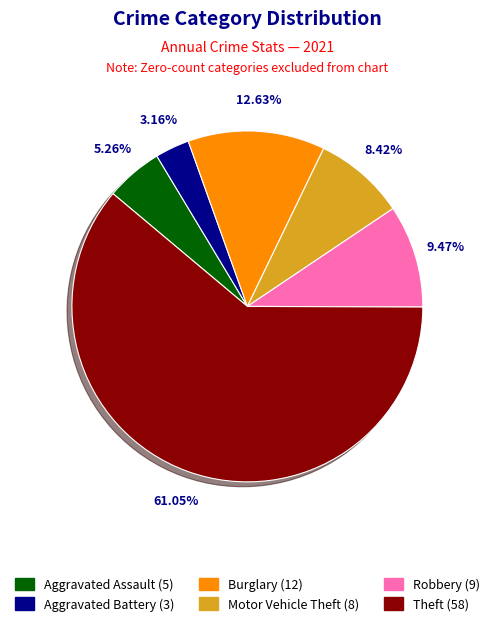

Is there a majority slice in this chart?

Yes